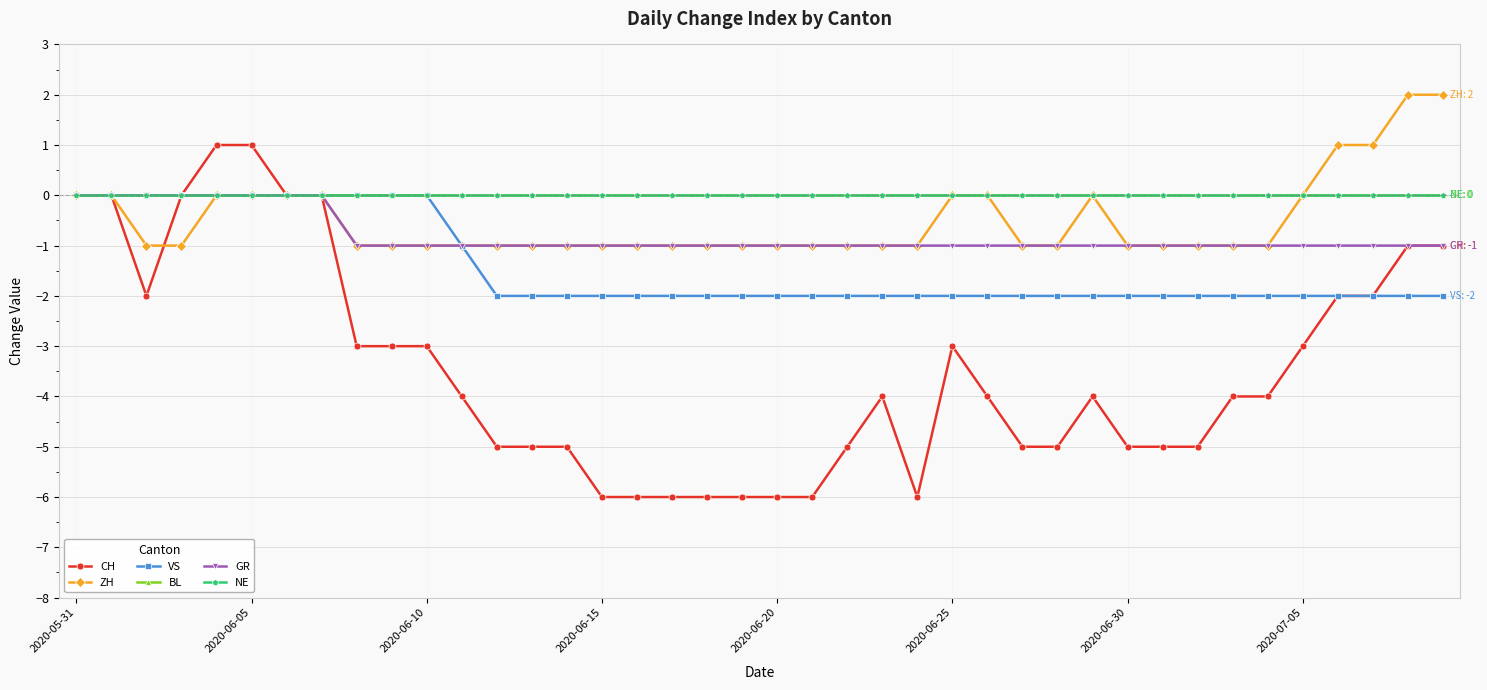

Does the chart have visible grid lines?

Yes